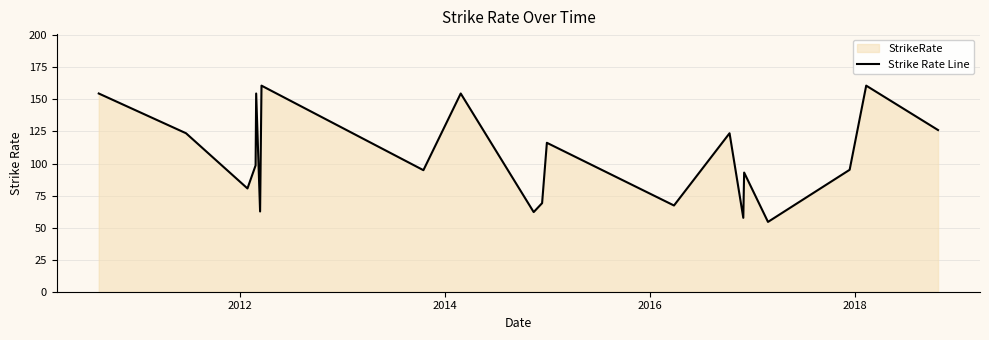

How many lines are shown in the chart?

1